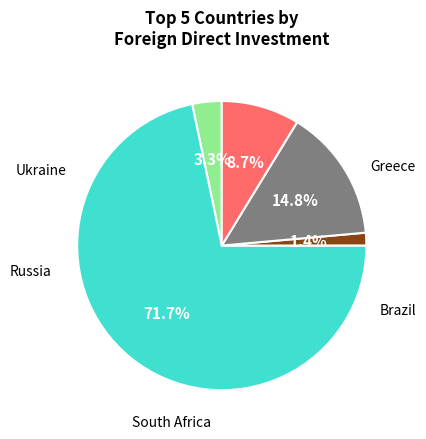

Does any single category account for the majority?

Yes